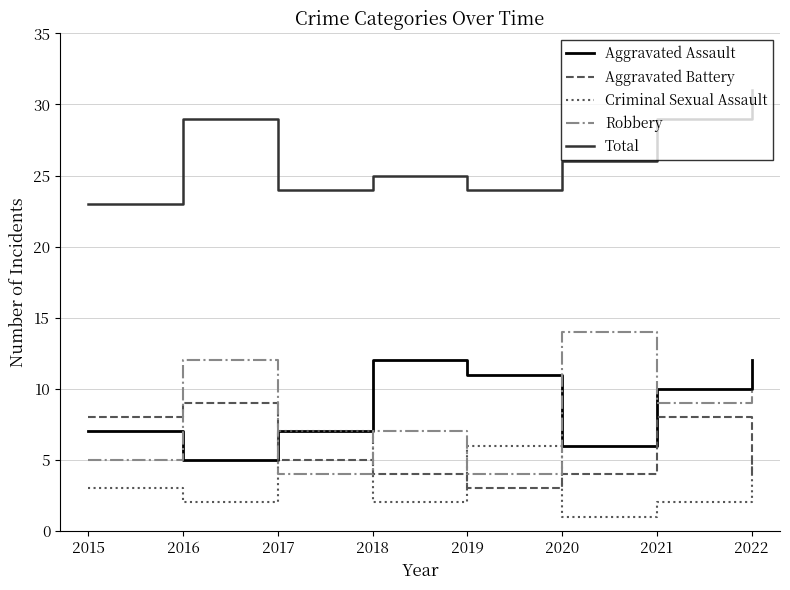

Reading left to right, what are all the values shown in this chart?

Aggravated Assault: 7	5	7	12	11	6	10	12
Aggravated Battery: 8	9	5	4	3	4	8	4
Criminal Sexual Assault: 3	2	7	2	6	1	2	5
Robbery: 5	12	4	7	4	14	9	10
Total: 23	29	24	25	24	26	29	31